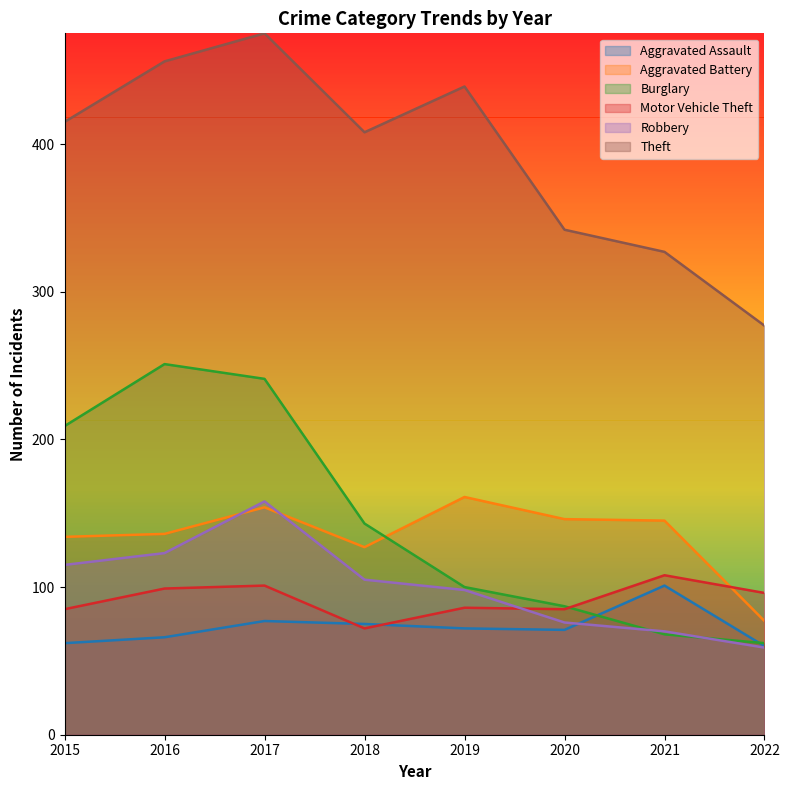

How many lines are shown in the chart?

6